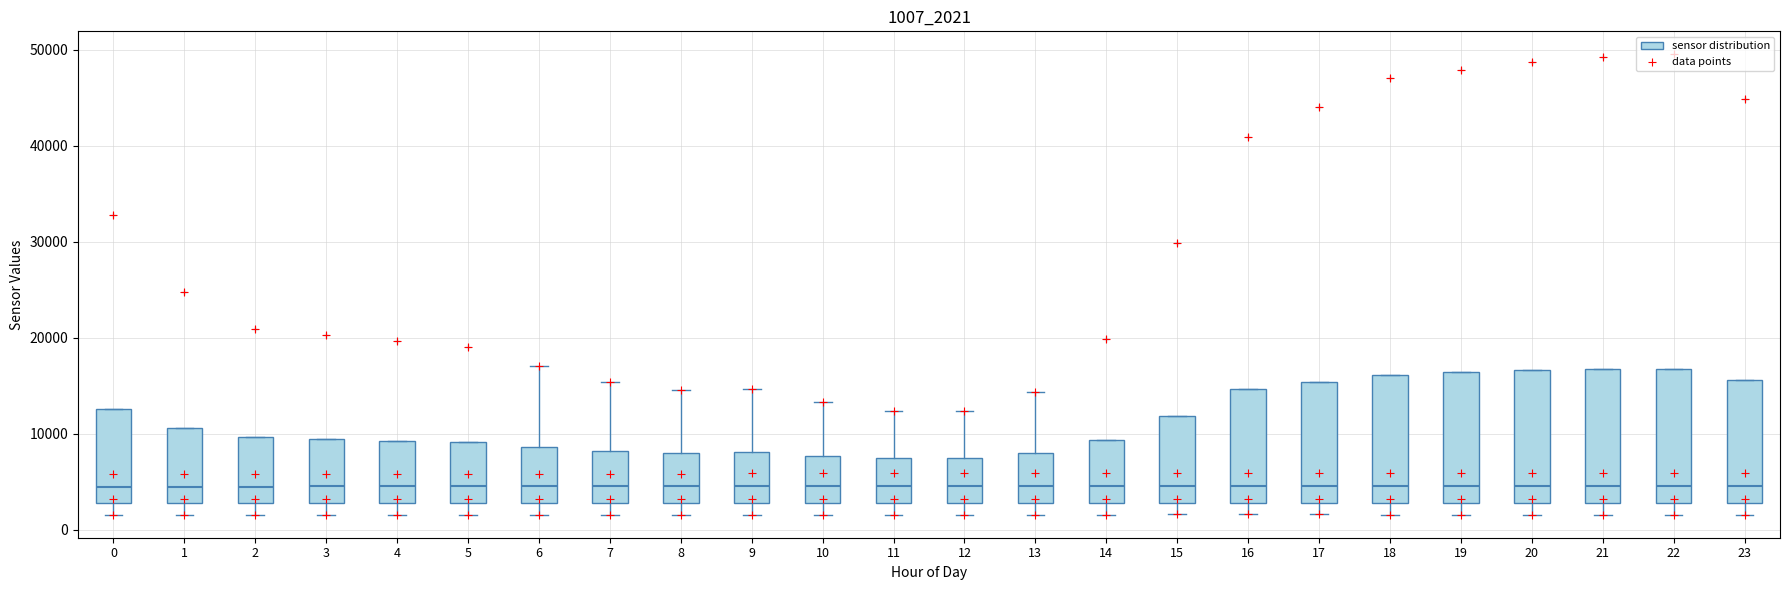

Reading left to right, read every box against the y-axis: the position of its median line, the range the box covers, and the ends of its whiskers. The values are not printed on the chart, so give them approximately, as read against the axis.

0: median 4000, box 3000 to 13000, whiskers 2000 to 13000
1: median 4000, box 3000 to 11000, whiskers 2000 to 11000
2: median 4000, box 3000 to 10000, whiskers 2000 to 10000
3: median 4000, box 3000 to 9000, whiskers 2000 to 9000
4: median 4000, box 3000 to 9000, whiskers 2000 to 9000
5: median 4000, box 3000 to 9000, whiskers 2000 to 9000
6: median 4000, box 3000 to 9000, whiskers 2000 to 17000
7: median 4000, box 3000 to 8000, whiskers 2000 to 15000
8: median 4000, box 3000 to 8000, whiskers 2000 to 15000
9: median 4000, box 3000 to 8000, whiskers 2000 to 15000
10: median 4000, box 3000 to 8000, whiskers 2000 to 13000
11: median 4000, box 3000 to 7000, whiskers 2000 to 12000
12: median 5000, box 3000 to 7000, whiskers 2000 to 12000
13: median 5000, box 3000 to 8000, whiskers 2000 to 14000
14: median 5000, box 3000 to 9000, whiskers 2000 to 9000
15: median 5000, box 3000 to 12000, whiskers 2000 to 12000
16: median 5000, box 3000 to 15000, whiskers 2000 to 15000
17: median 5000, box 3000 to 15000, whiskers 2000 to 15000
18: median 5000, box 3000 to 16000, whiskers 2000 to 16000
19: median 5000, box 3000 to 16000, whiskers 2000 to 16000
20: median 5000, box 3000 to 17000, whiskers 2000 to 17000
21: median 5000, box 3000 to 17000, whiskers 2000 to 17000
22: median 5000, box 3000 to 17000, whiskers 2000 to 17000
23: median 5000, box 3000 to 16000, whiskers 2000 to 16000